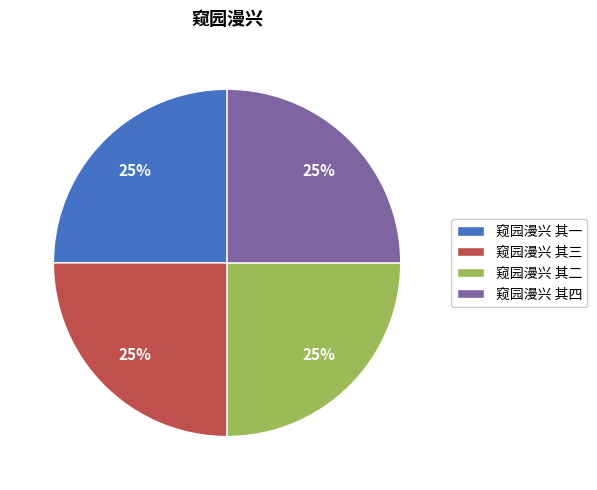

How many segments does this pie chart have?

4